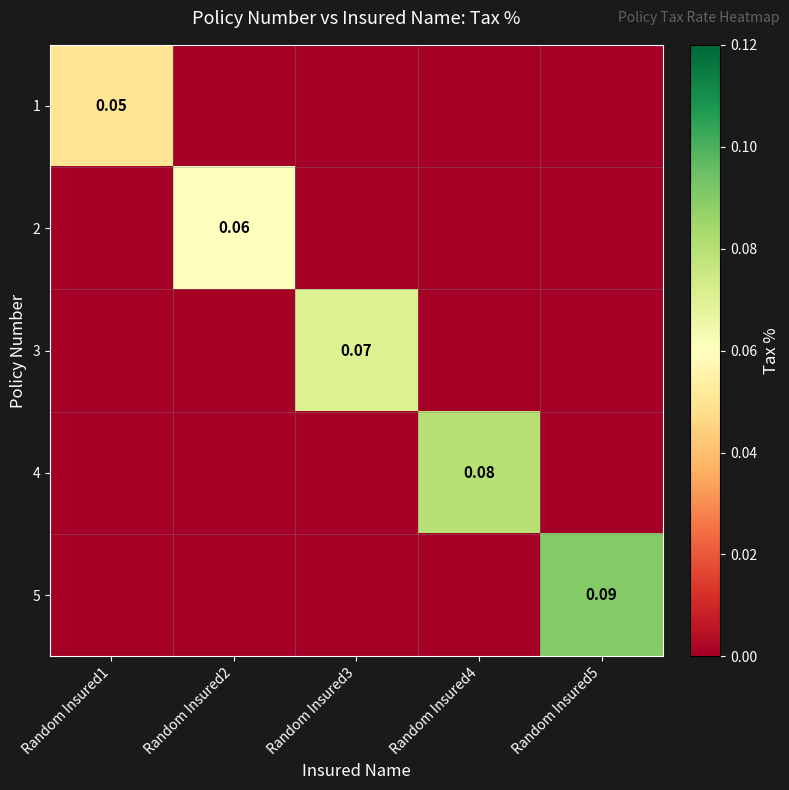

What is the highest value of the 5 series?

0.1